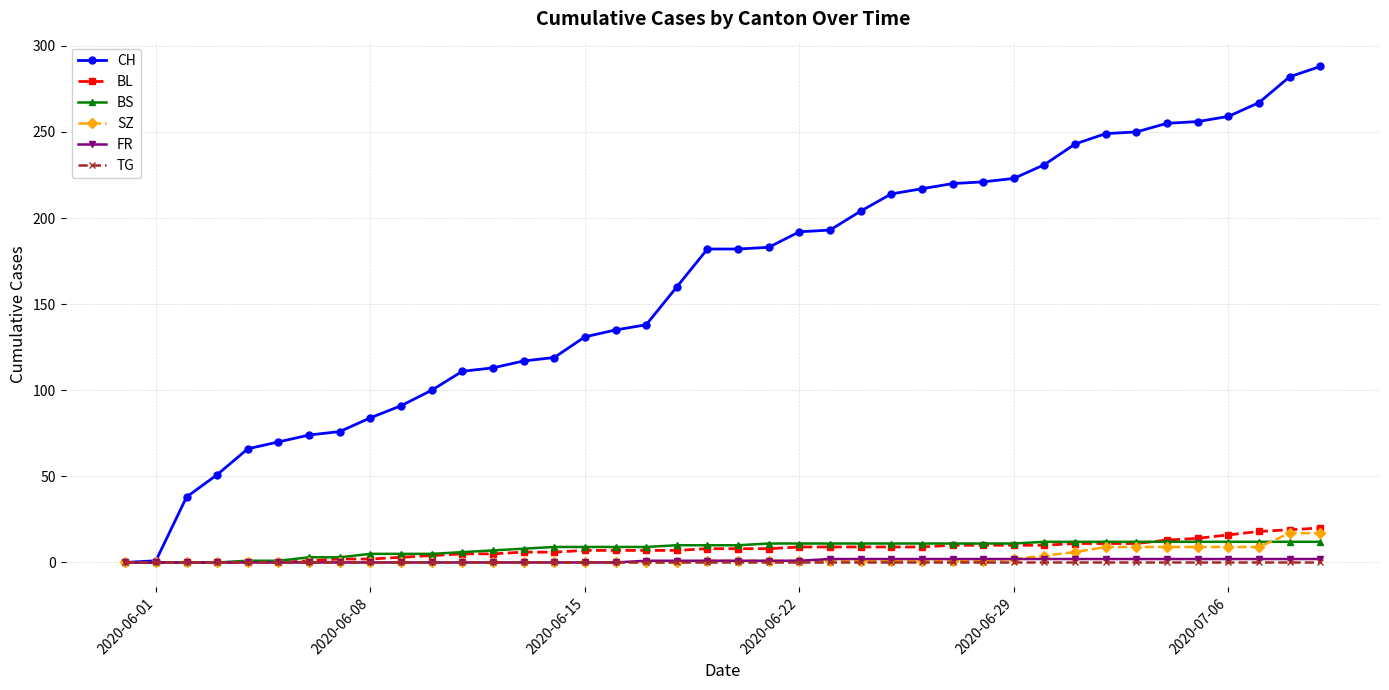

Which series has the largest range (max minus min)?

CH